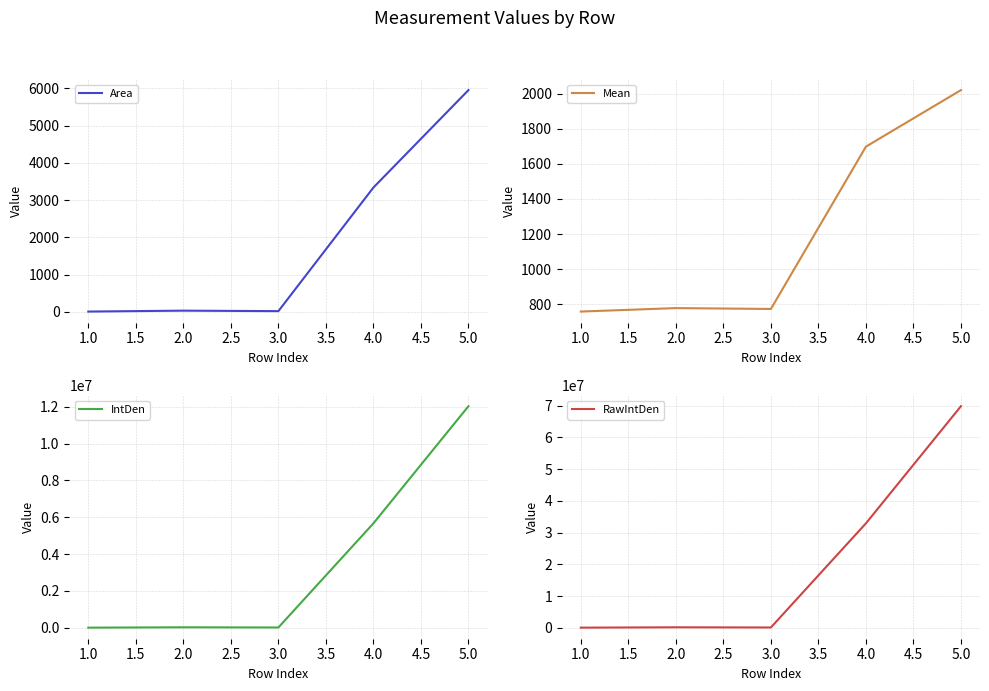

How many data points in Mean are above 777?

3